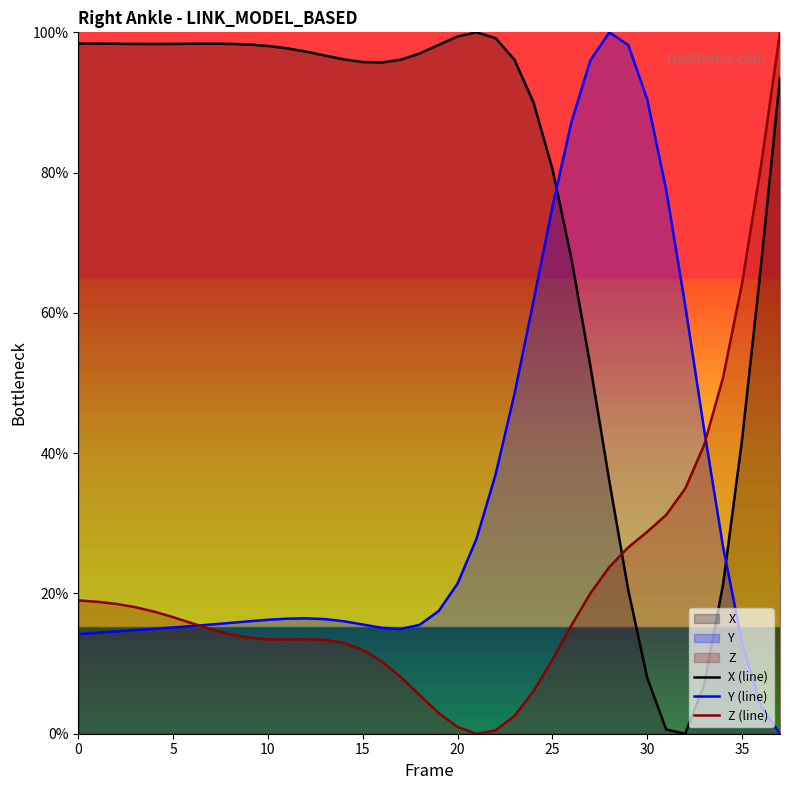

What is the difference between the highest and lowest values at 0?

84.2